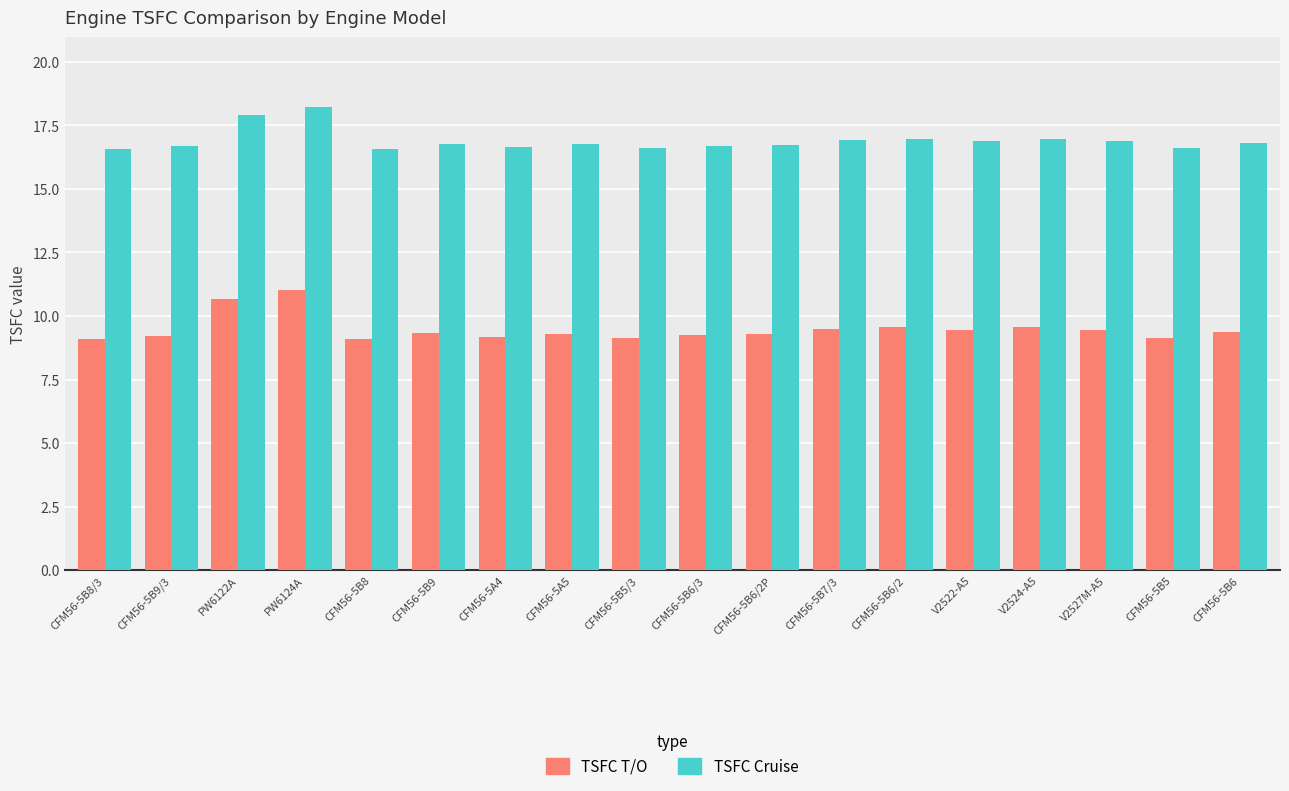

What is the lowest value of the TSFC T/O series?

9.1